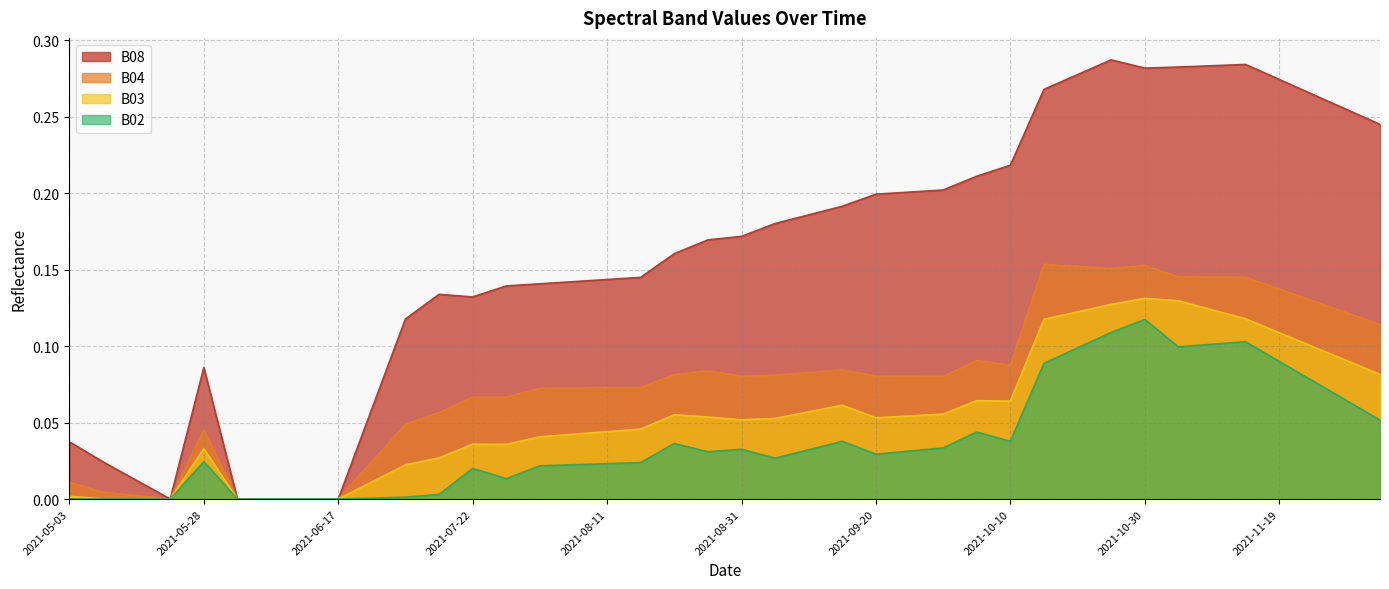

True or false: B08 and B02 cross at least once.

False